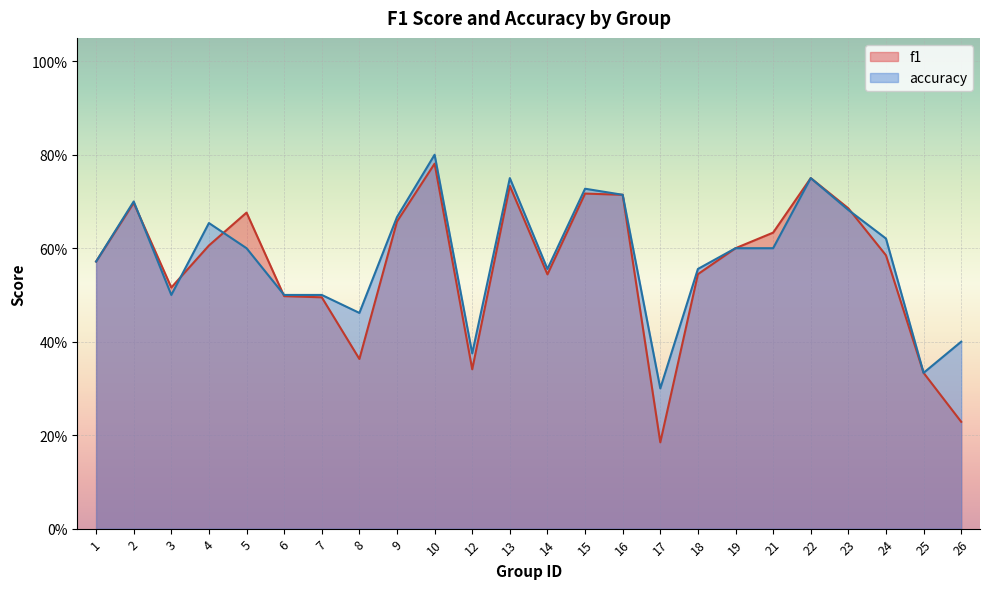

What is the value of the accuracy point at the 14th from the left?

0.7